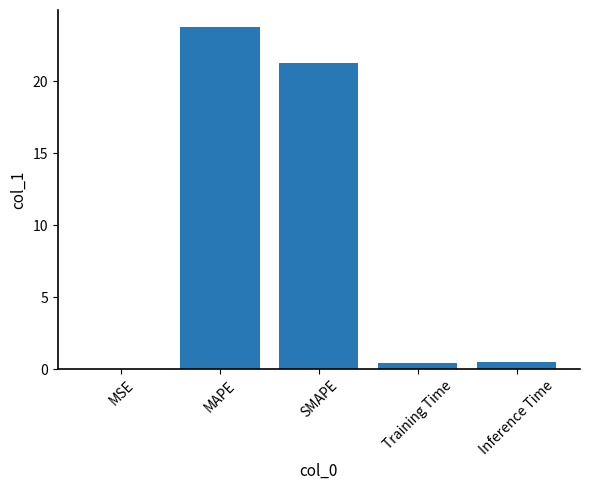

What is the greatest value displayed?

23.8